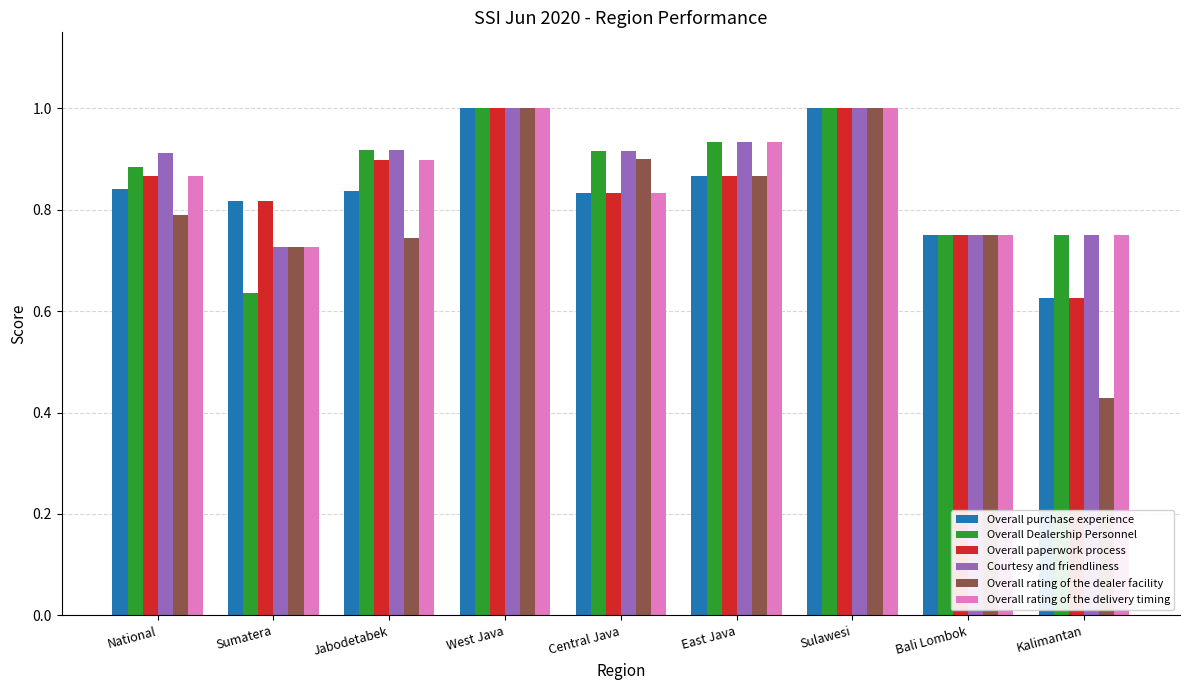

Are the bars grouped side by side (vs. stacked)?

Yes